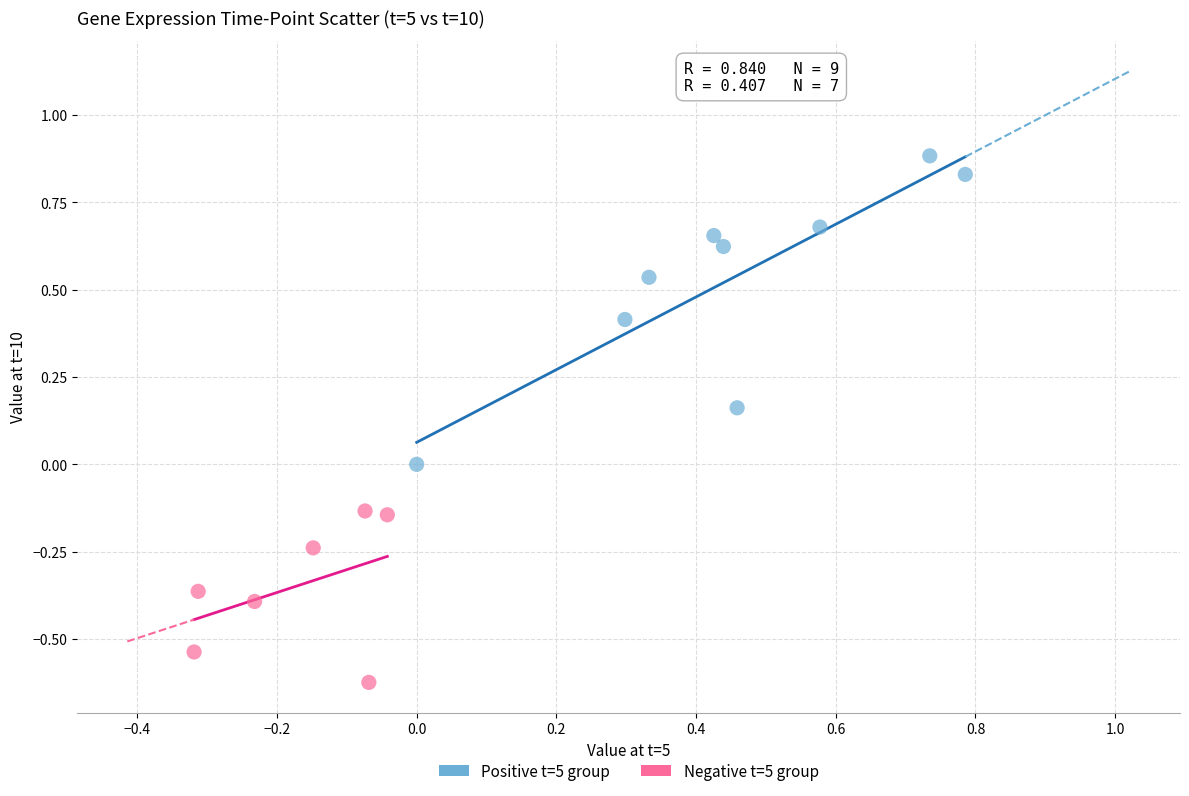

Which series contains the highest Y value?

Positive t=5 group